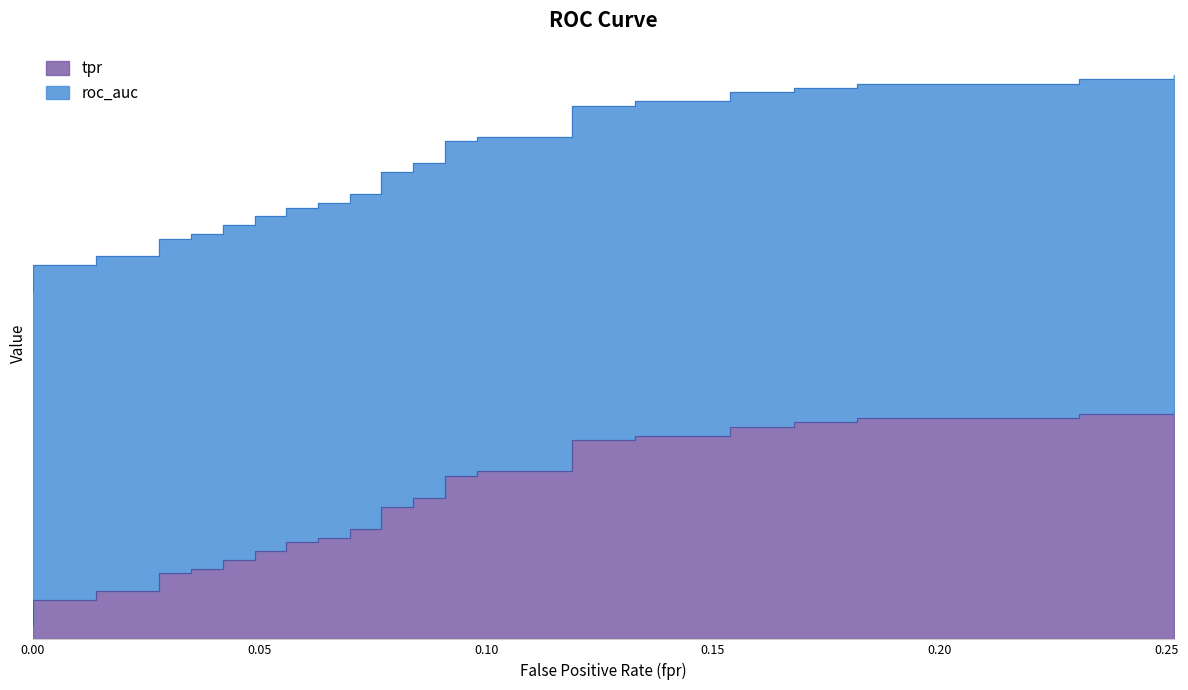

What is the average value?

0.3